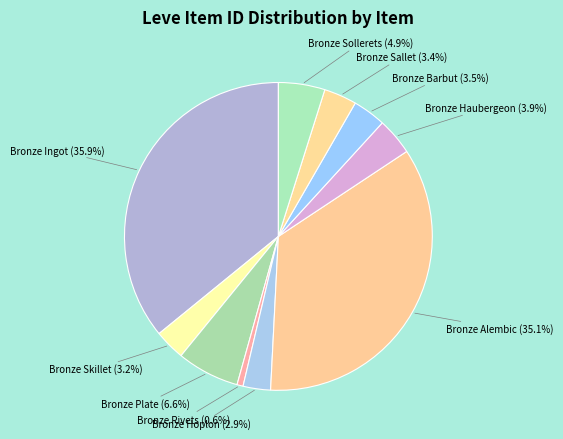

To the nearest percent, what percentage of the pie is Bronze Alembic?

35%